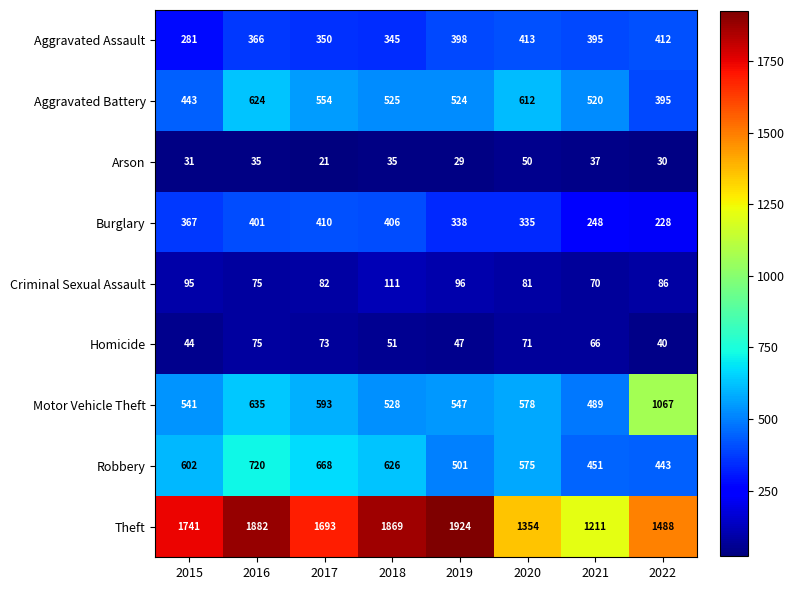

What is the total value across all series at 2020?

4069